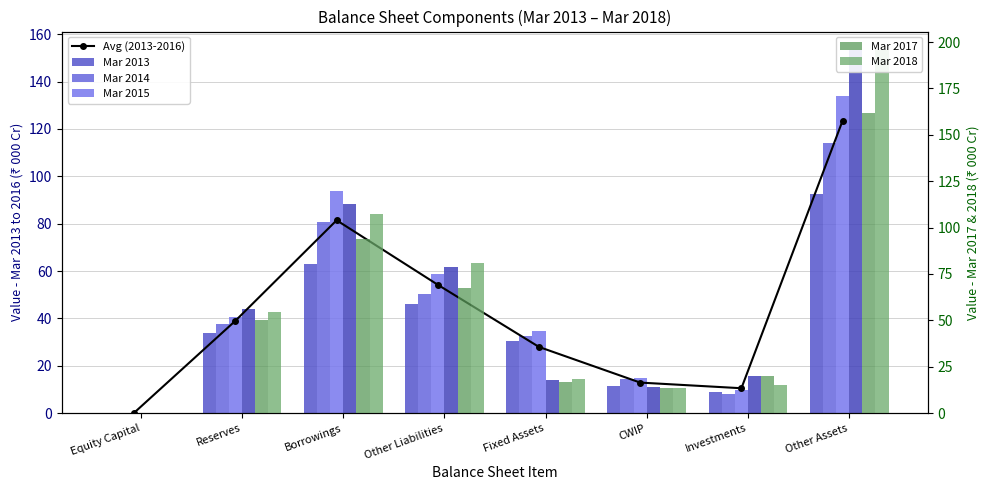

Is the value of Mar 2018 at Reserves greater than the value of Mar 2017 at Reserves?

Yes